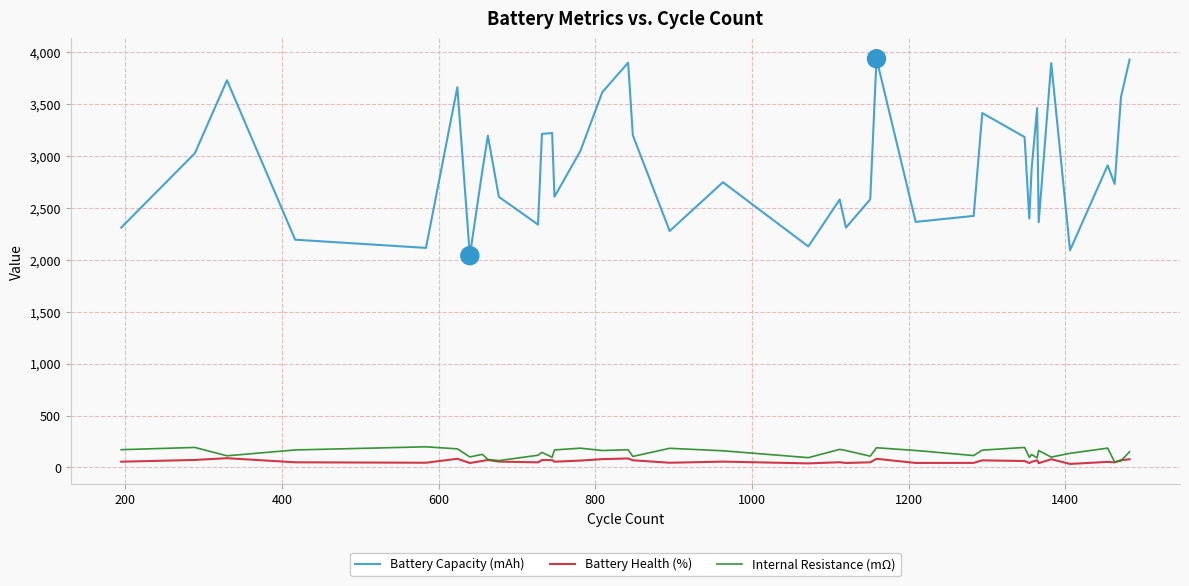

How many lines are shown in the chart?

3